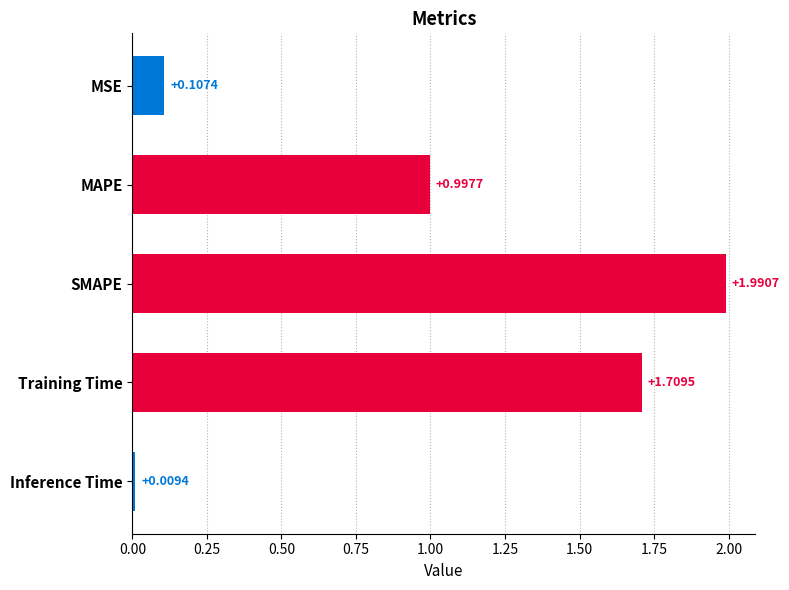

Between MAPE and Training Time, which is larger?

Training Time